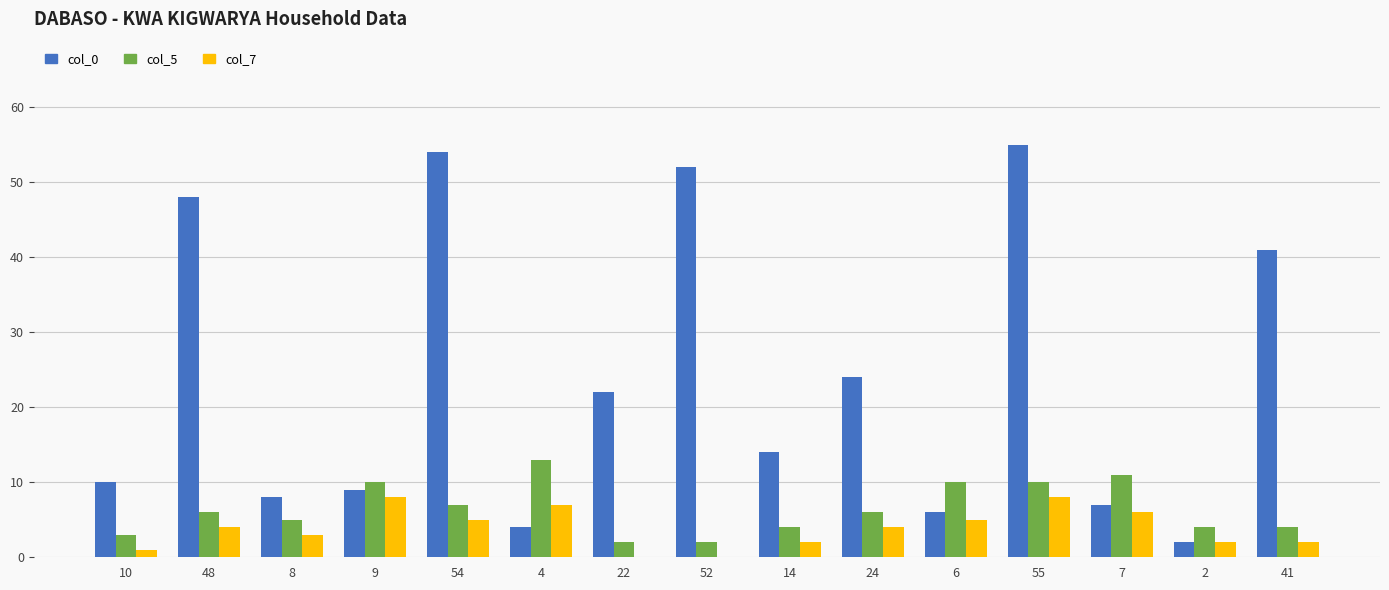

At which label is col_0 closest to 28?

24